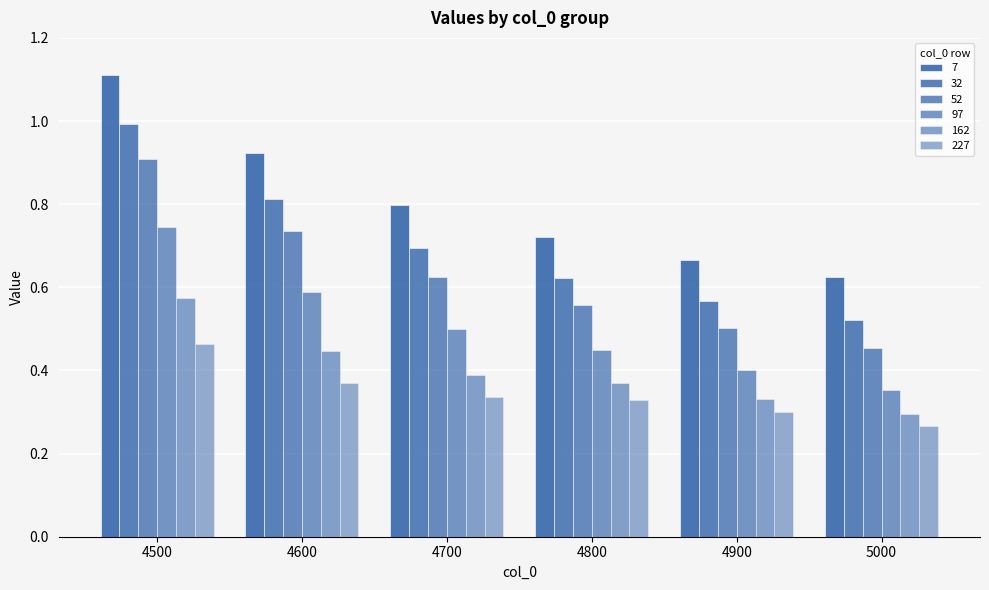

Reading left to right, list all the values displayed in this chart.

7: 1.1	0.9	0.8	0.7	0.7	0.6
32: 1.0	0.8	0.7	0.6	0.6	0.5
52: 0.9	0.7	0.6	0.6	0.5	0.5
97: 0.7	0.6	0.5	0.4	0.4	0.4
162: 0.6	0.4	0.4	0.4	0.3	0.3
227: 0.5	0.4	0.3	0.3	0.3	0.3